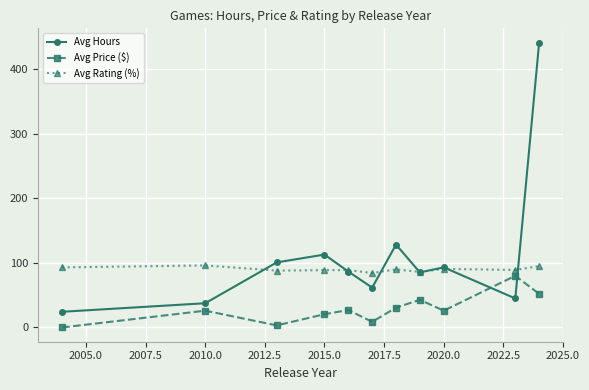

What is the lowest value of the Avg Hours series?

24.3